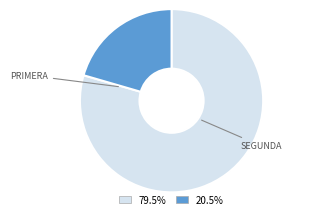

Does any single category account for the majority?

Yes